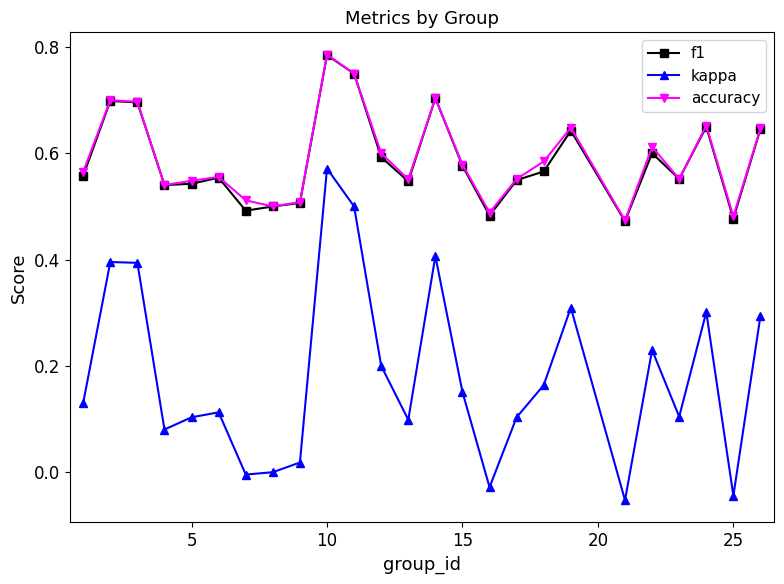

How many lines are shown in the chart?

3